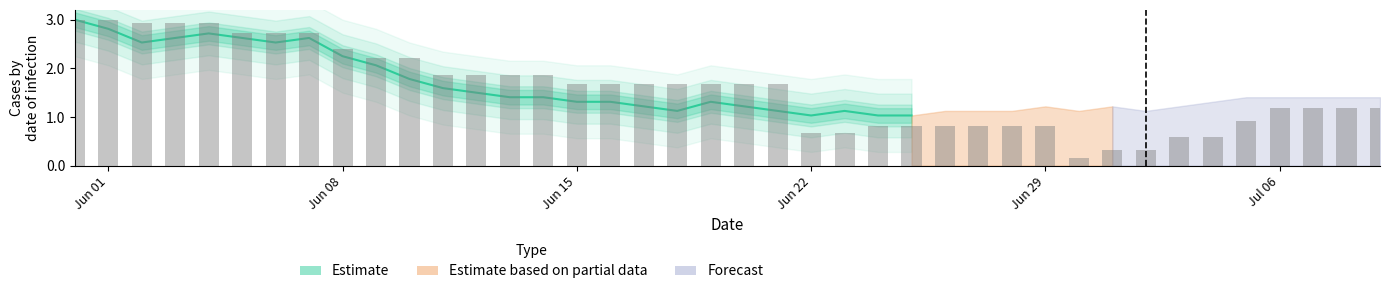

What is the greatest value displayed?

3.0